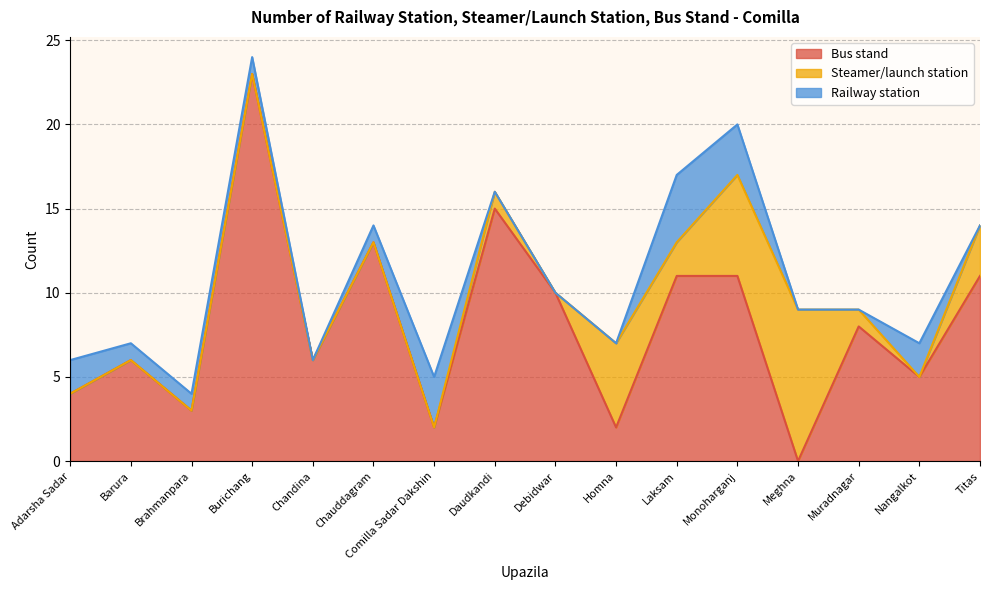

Rank the categories by Railway station value from lowest to highest.

Chandina, Daudkandi, Debidwar, Homna, Meghna, Muradnagar, Titas, Barura, Brahmanpara, Burichang, Chauddagram, Adarsha Sadar, Nangalkot, Comilla Sadar Dakshin, Monoharganj, Laksam